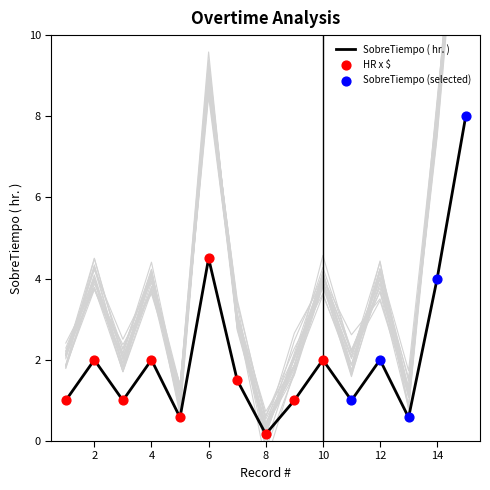

What is the total value across all series at 2?

6.3